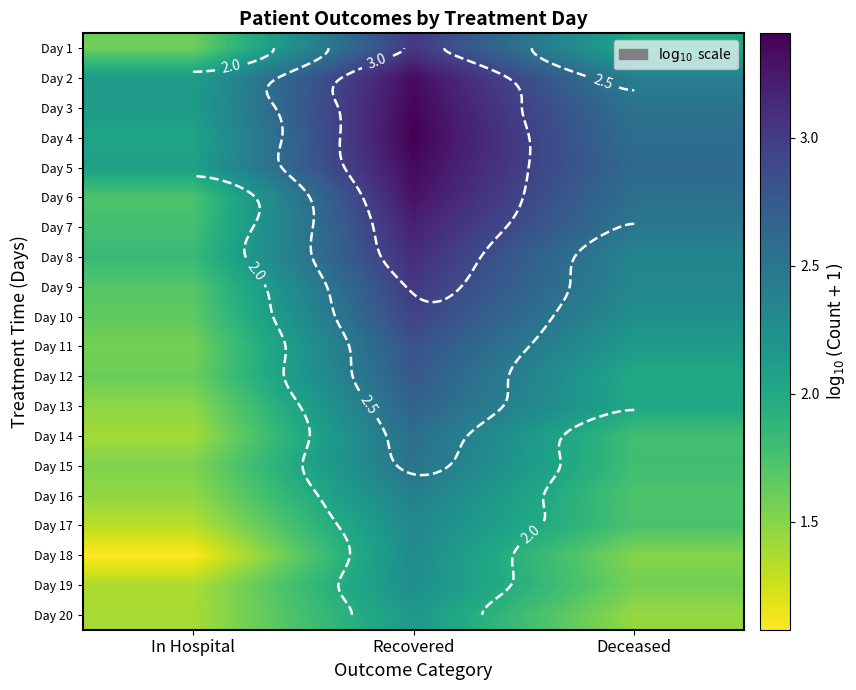

At Deceased, list the series in order from smallest to largest.

Day 20, Day 18, Day 19, Day 16, Day 17, Day 14, Day 15, Day 12, Day 1, Day 13, Day 11, Day 10, Day 9, Day 8, Day 2, Day 7, Day 3, Day 6, Day 4, Day 5